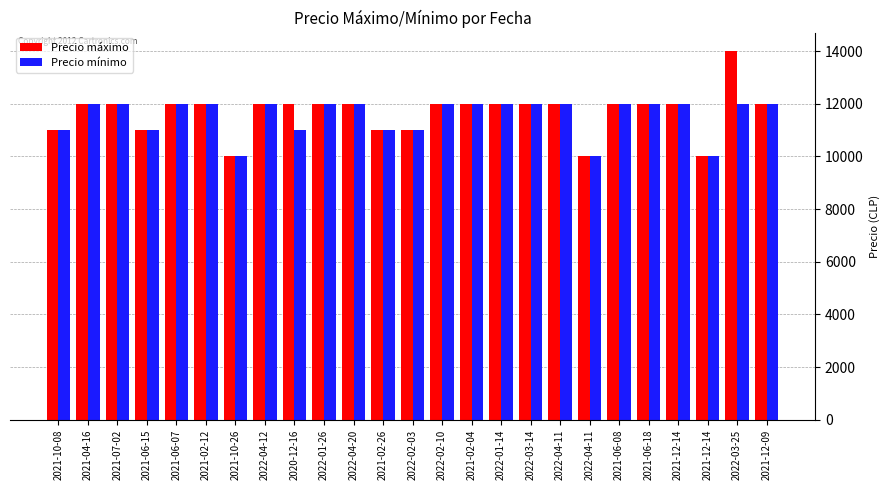

Which series changed the most between 2021-06-18 and 2022-03-25?

Precio máximo